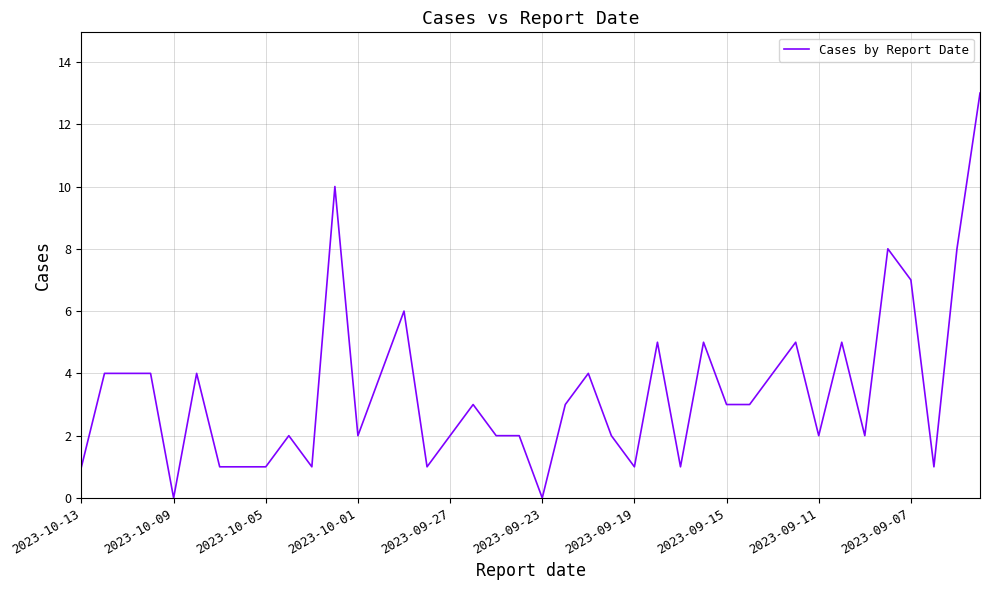

What is the greatest value displayed?

13